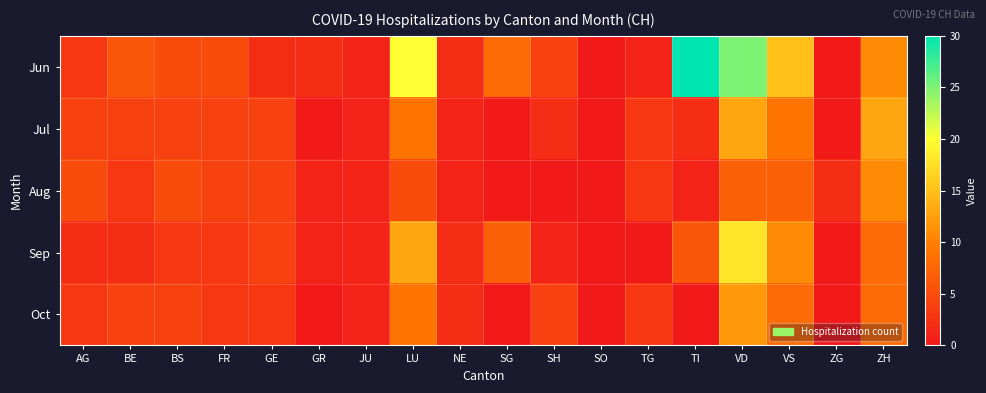

What is the maximum value shown in the chart?

30